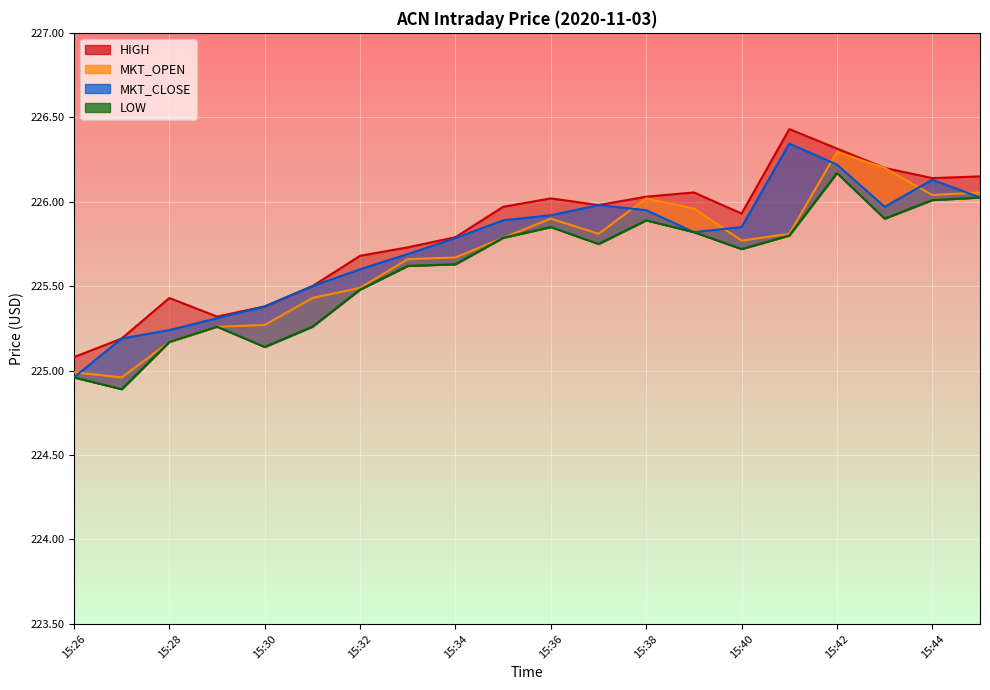

The MKT_CLOSE series shows 226.2 at 15:42. True or false?

True